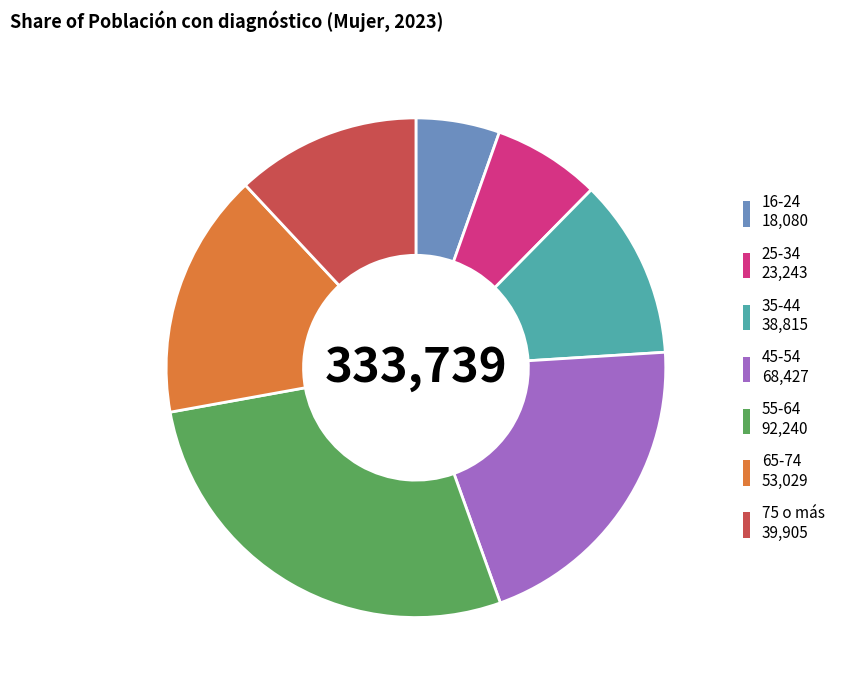

What is the largest slice in the pie chart?

55-64